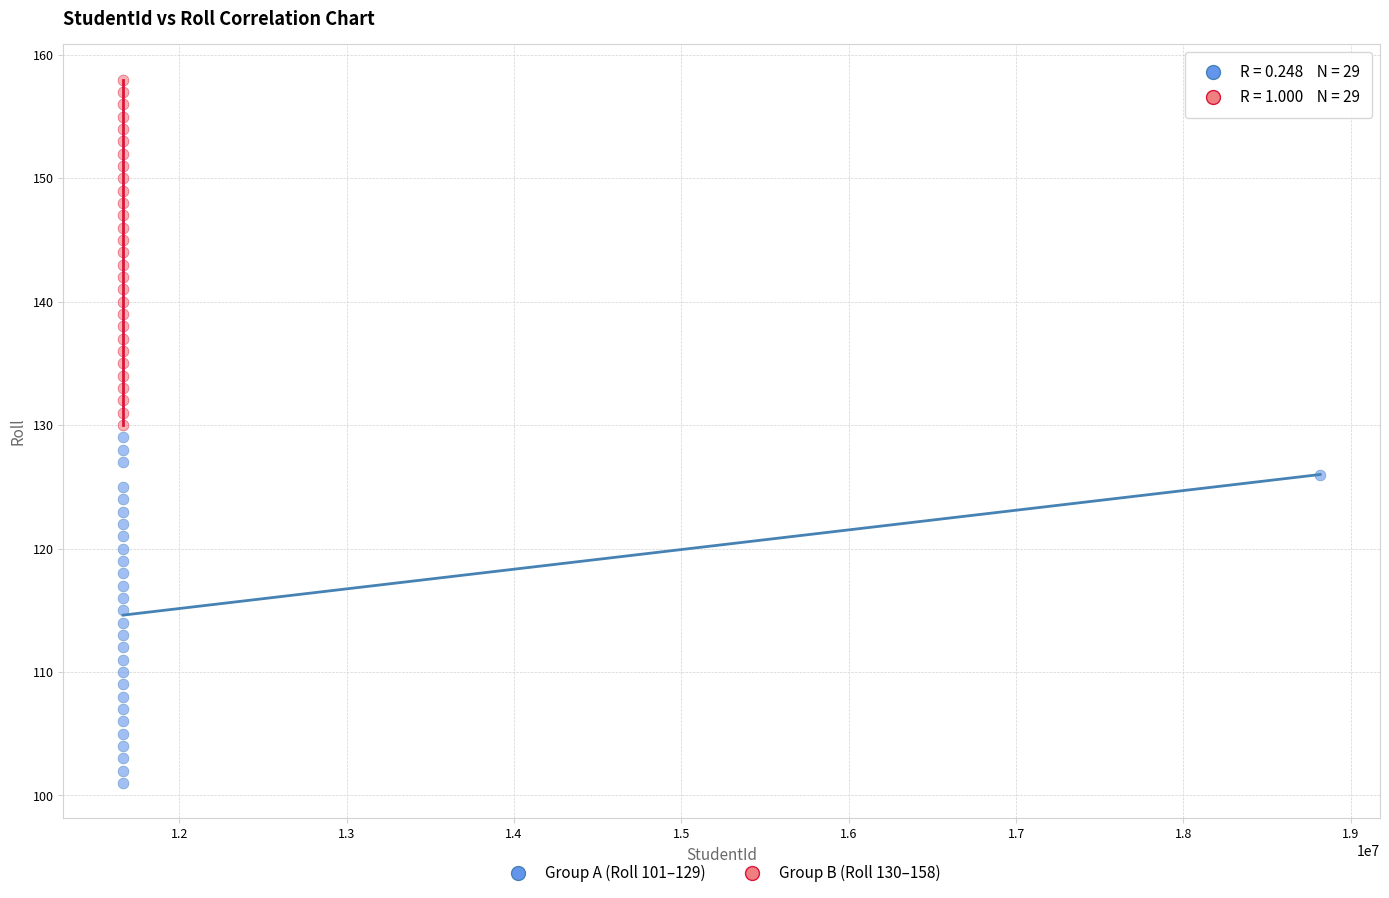

Which series reaches the minimum Y coordinate?

Group A (Roll 101–129)